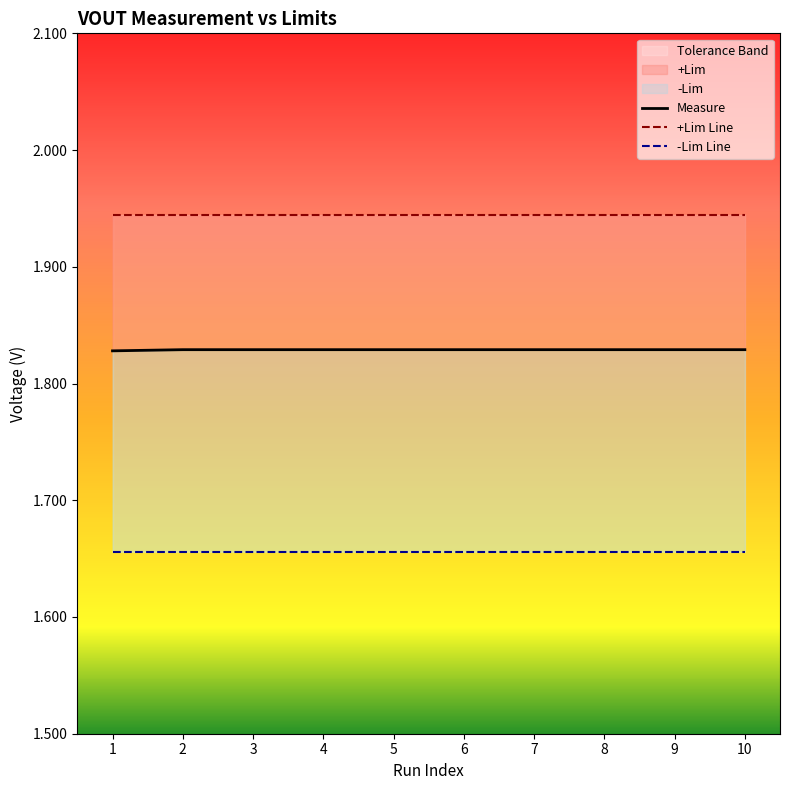

Count the number of categories in the chart.

10